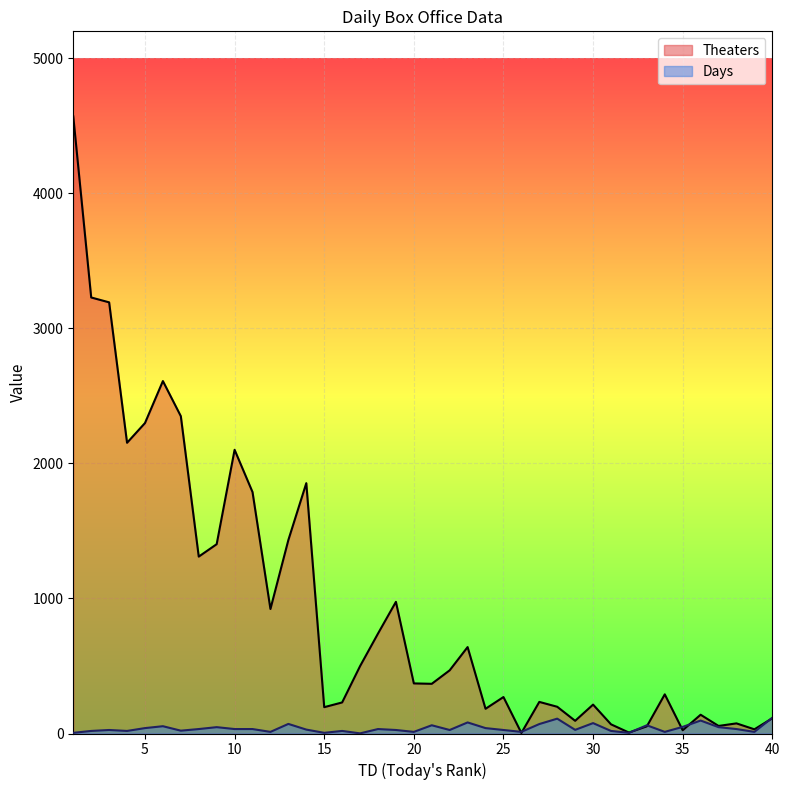

How many data points does each series have?

40